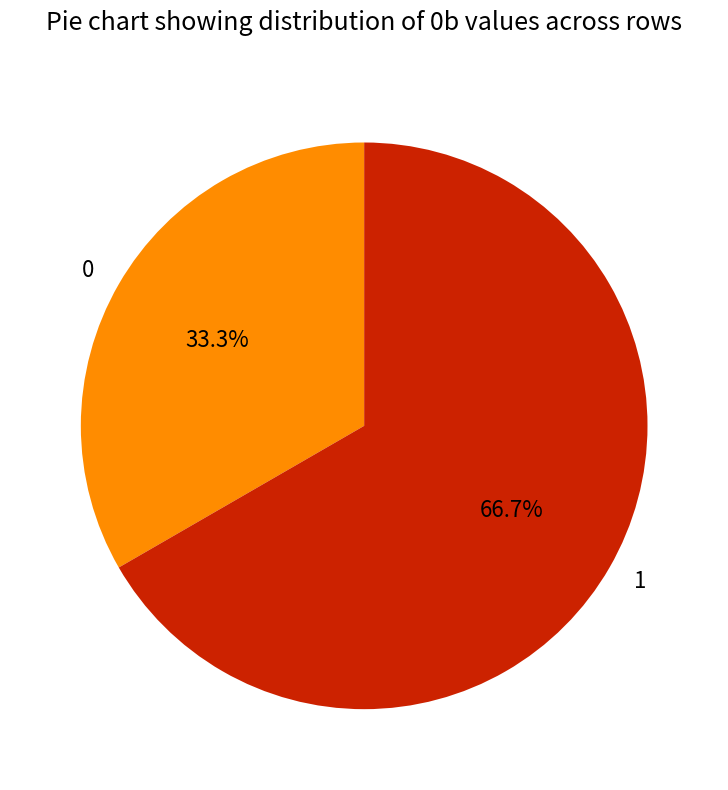

To the nearest percent, what portion does 0 represent?

33%